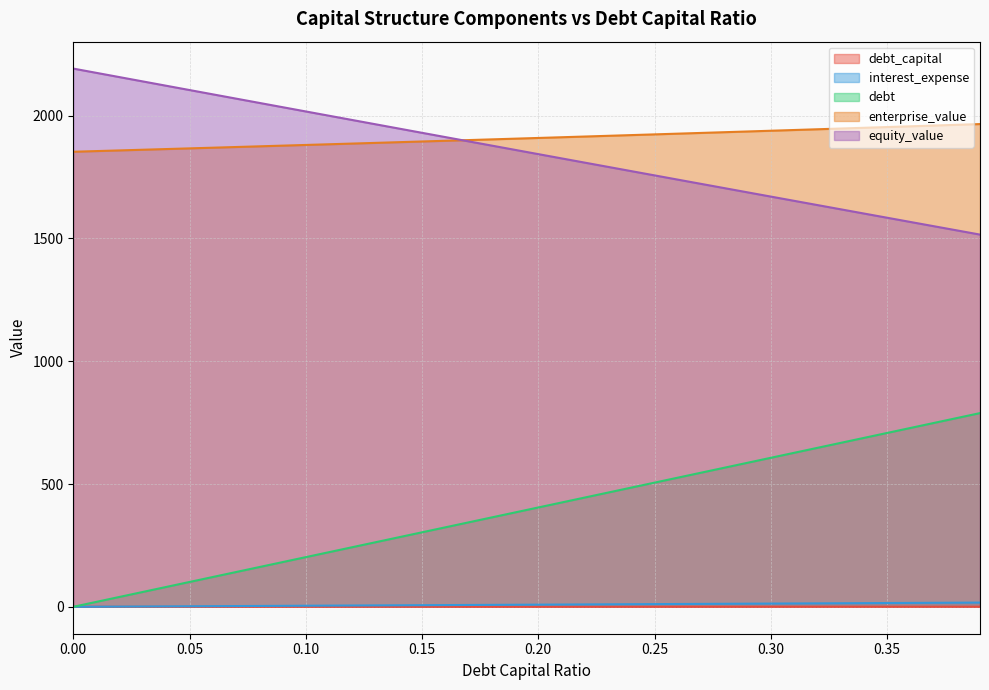

How many lines are shown in the chart?

5